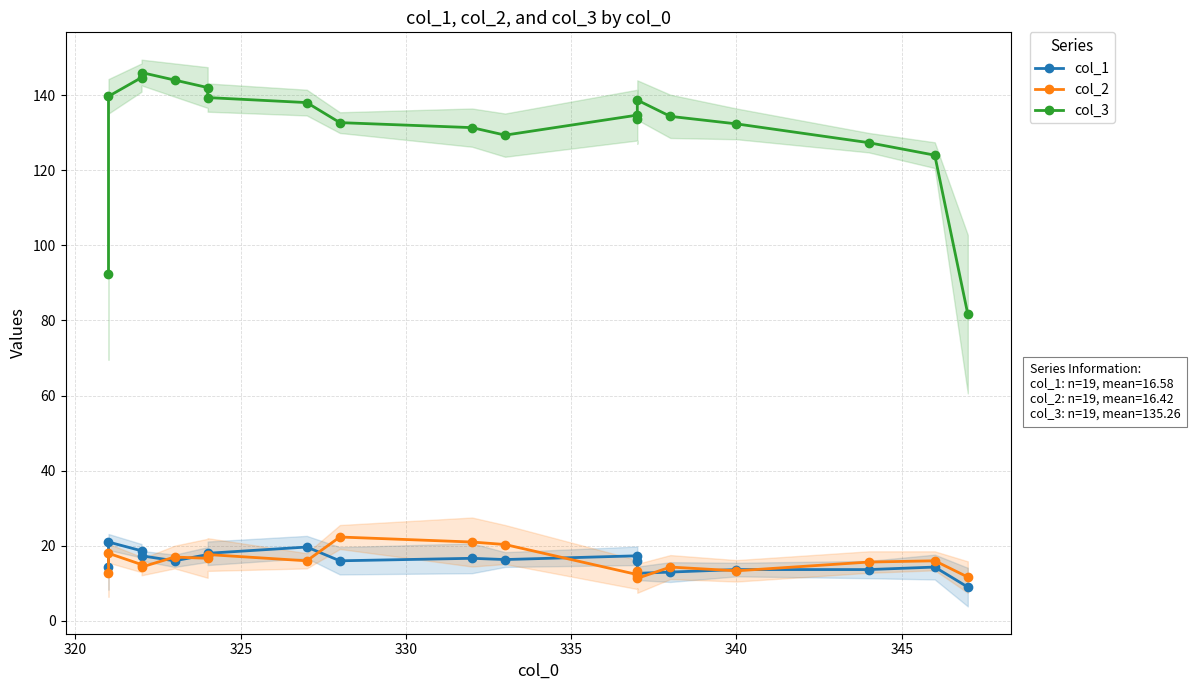

True or false: col_3 and col_2 intersect in this chart.

False